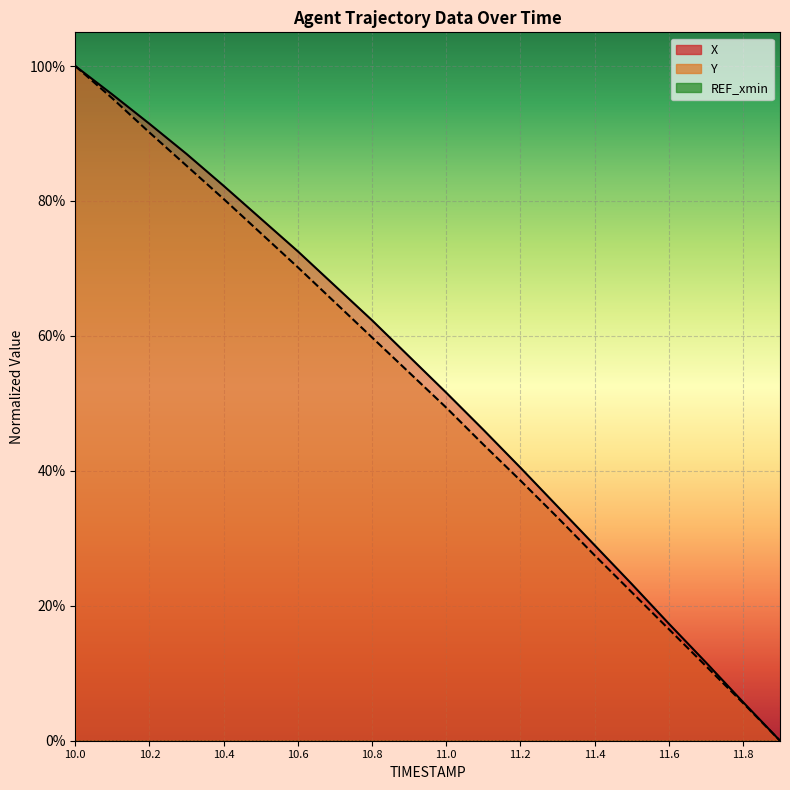

At which label does X reach its minimum?

11.9